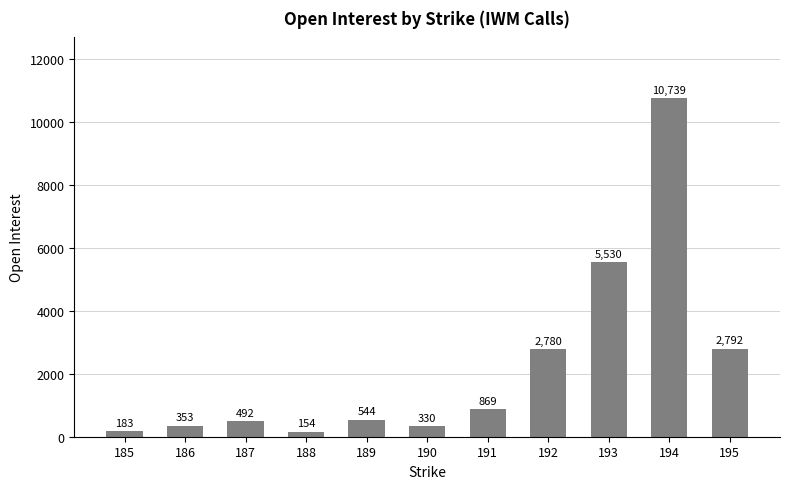

What is the average value?

2251